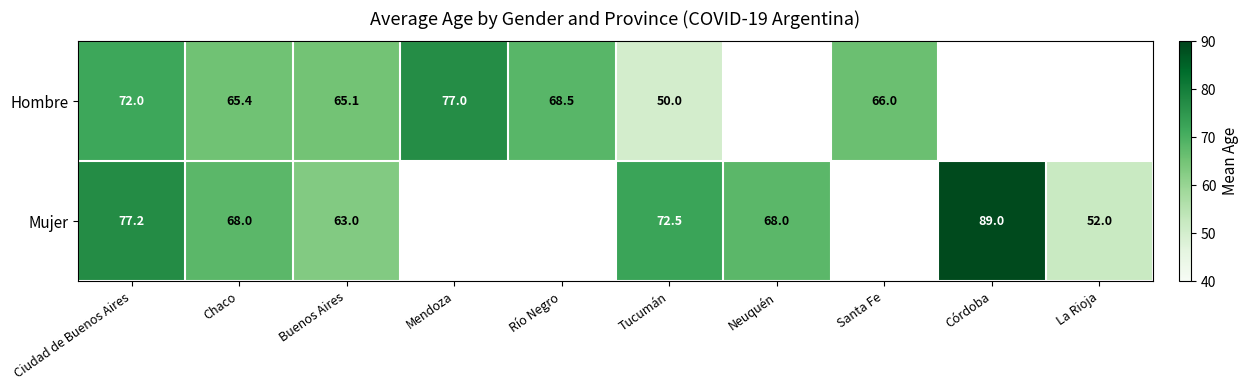

What is the spread (max minus min) of values at Tucumán?

22.5